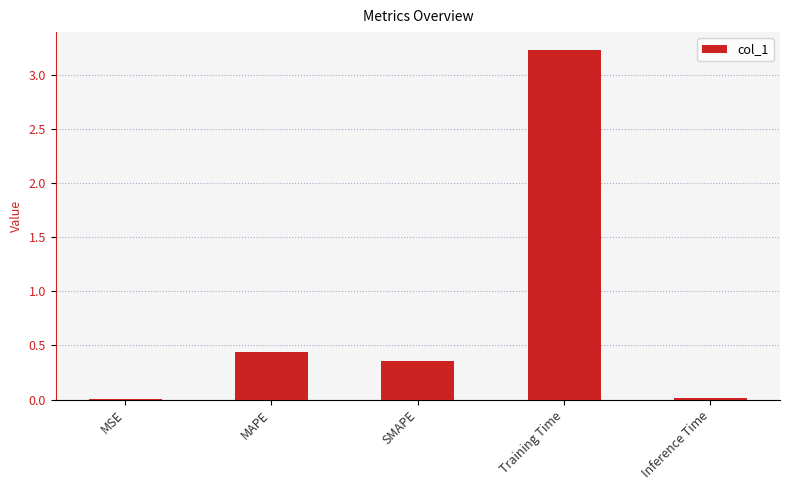

The value at Training Time is 3.2. True or false?

True